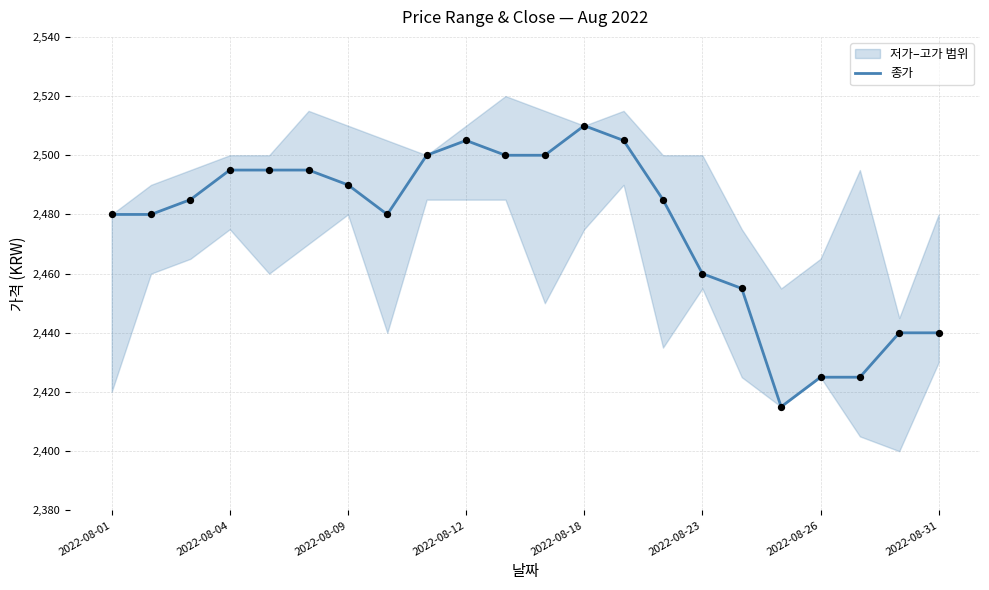

What is the minimum value for 종가?

2415